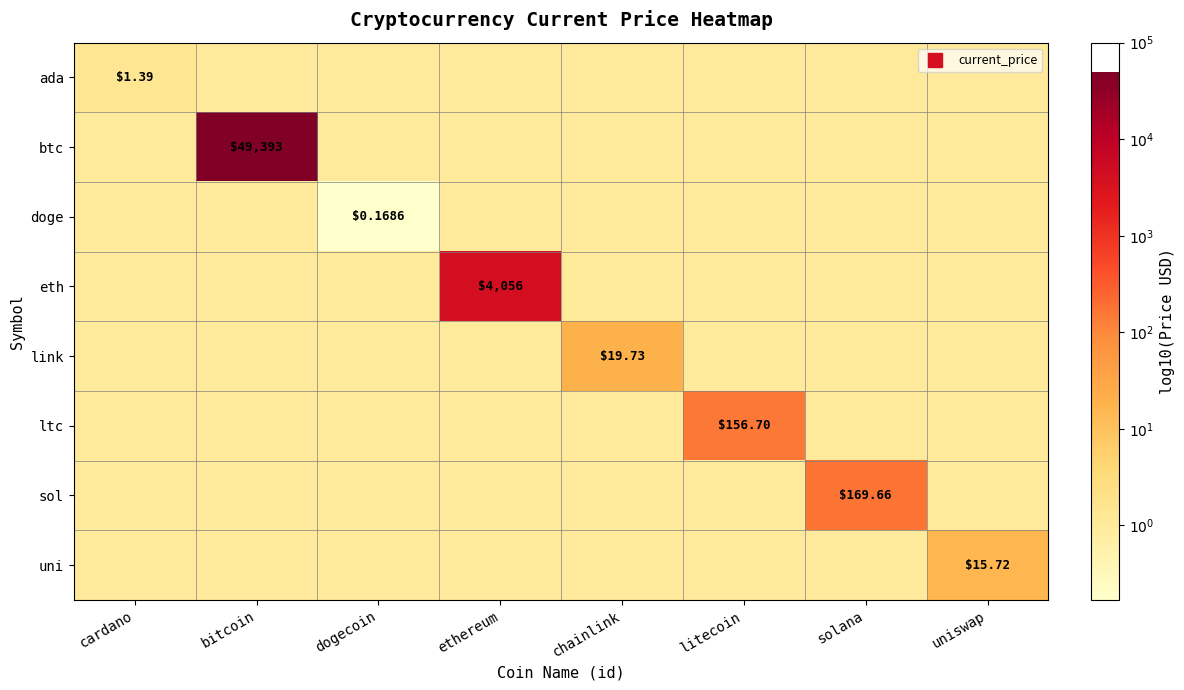

Rank the categories by eth value from highest to lowest.

ethereum, cardano, bitcoin, dogecoin, chainlink, litecoin, solana, uniswap